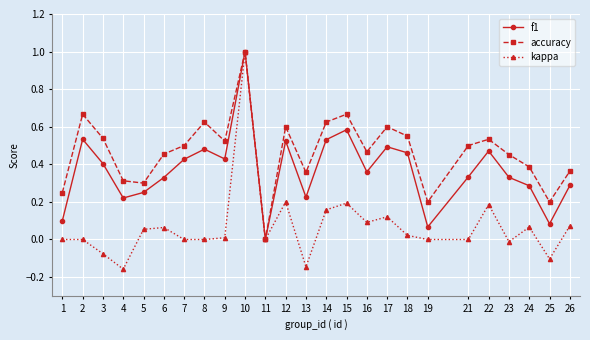

Is the value of kappa at 14 greater than the value of accuracy at 26?

No